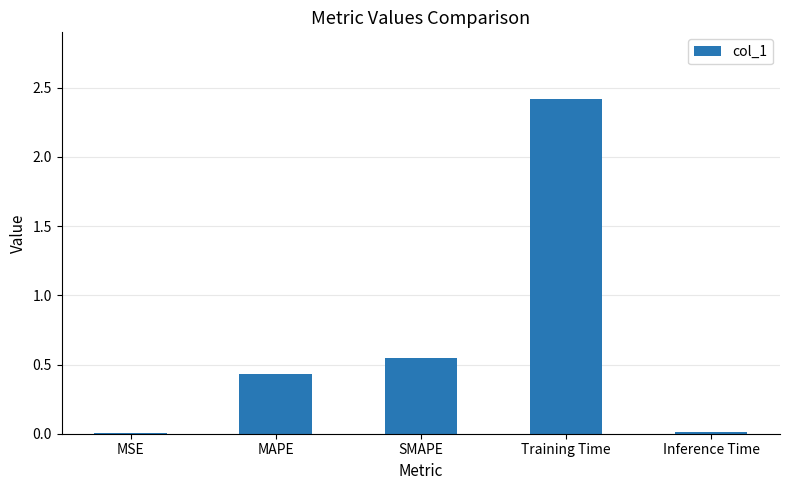

What is the change in value from MSE to SMAPE?

+0.5